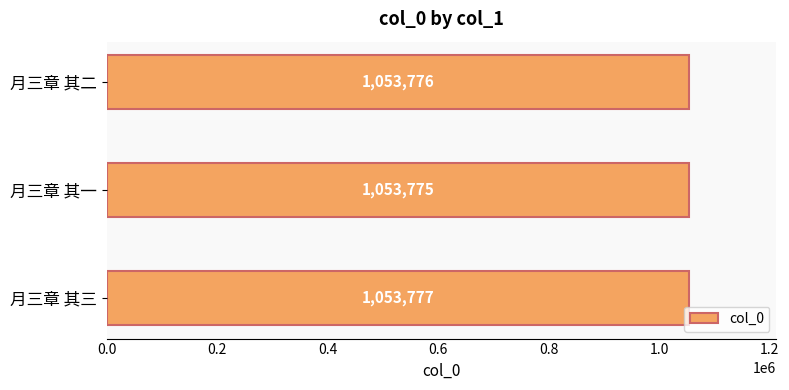

Which has a higher value, 月三章 其三 or 月三章 其二?

月三章 其三